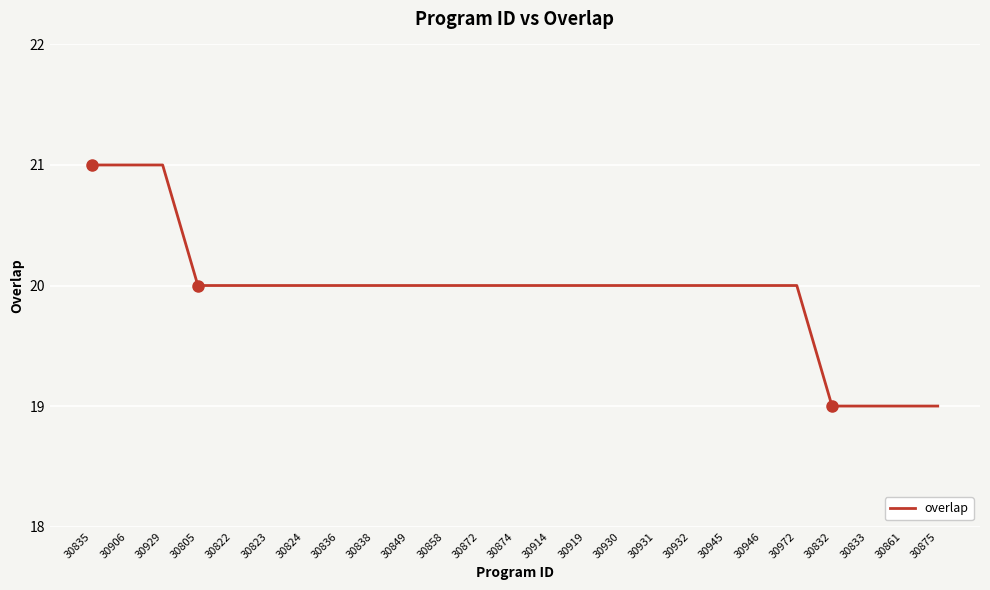

Reading left to right, what are all the values shown in this chart?

30835=21	30906=21	30929=21	30805=20	30822=20	30823=20	30824=20	30836=20	30838=20	30849=20	30858=20	30872=20	30874=20	30914=20	30919=20	30930=20	30931=20	30932=20	30945=20	30946=20	30972=20	30832=19	30833=19	30861=19	30875=19